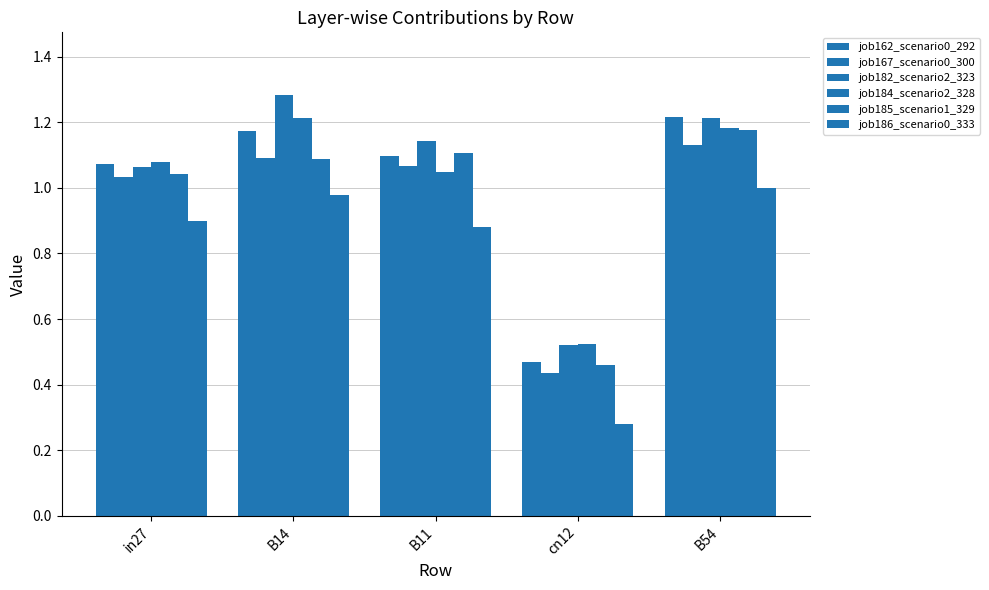

How many data points in job162_scenario0_292 are above 1?

4